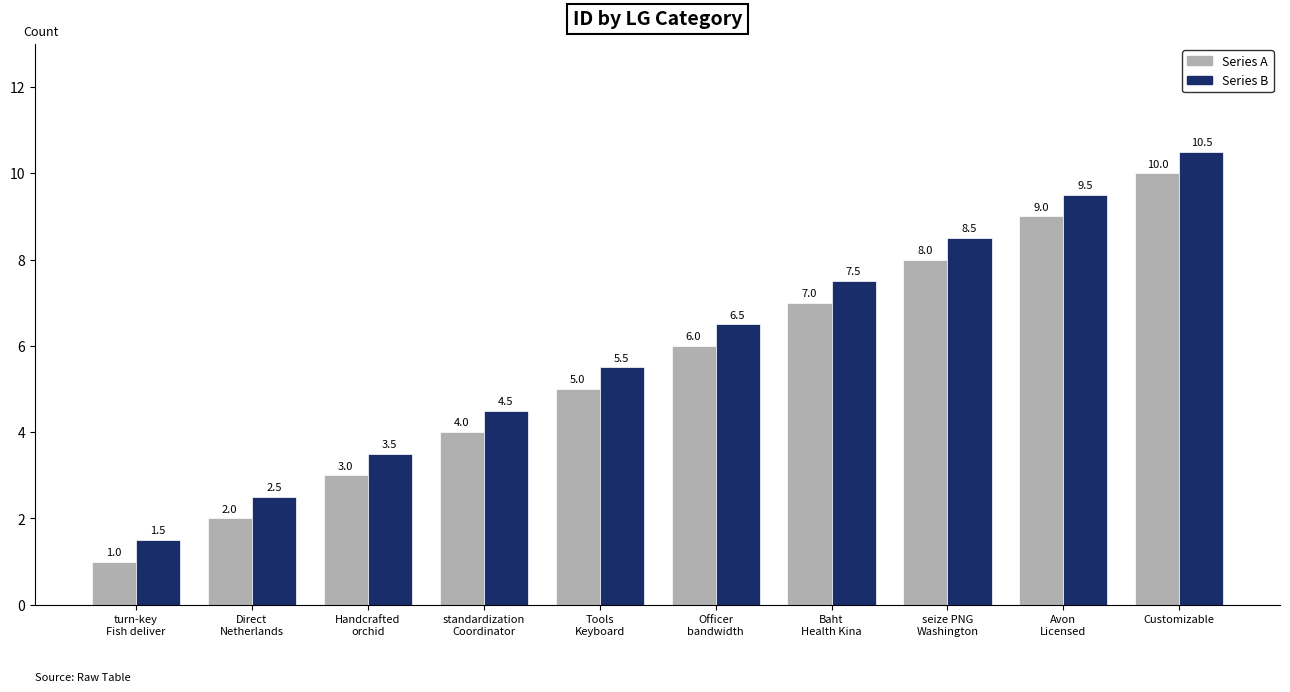

What is the greatest value displayed?

10.5